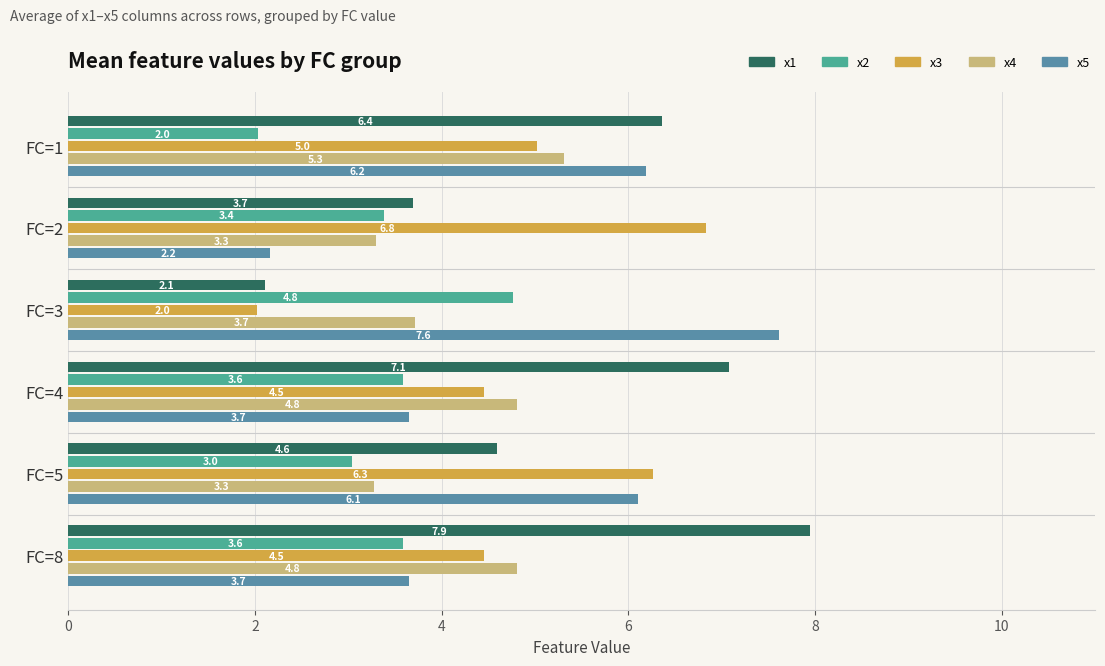

How many categories are shown in the chart?

6